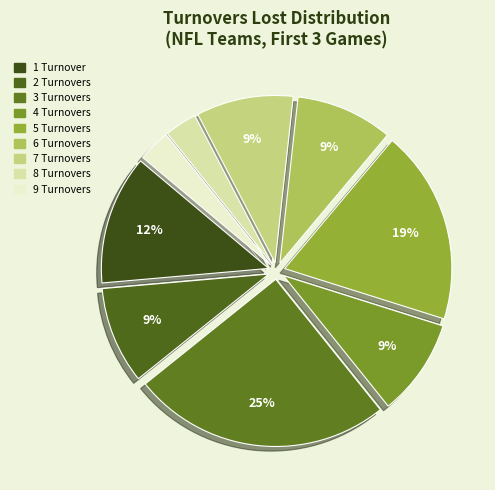

Do 5 Turnovers and 8 Turnovers together represent more than half of the pie?

No